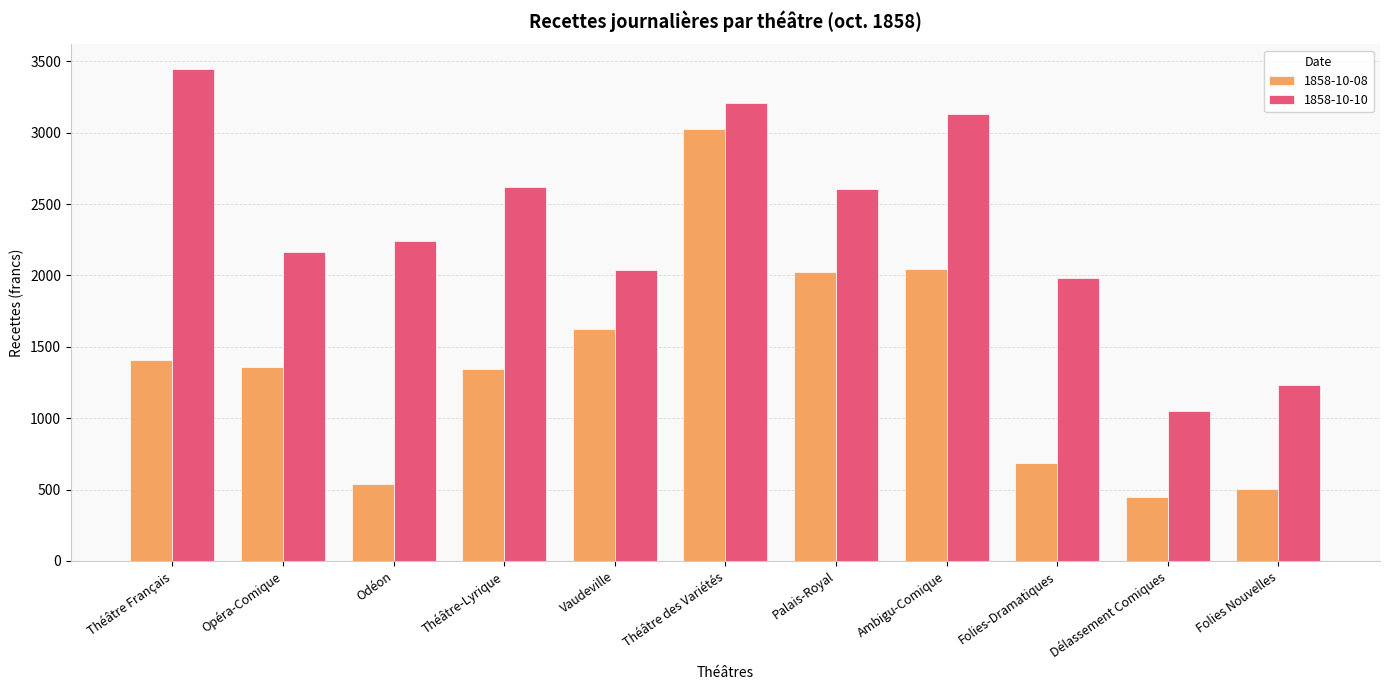

At Vaudeville, list the series in order from smallest to largest.

1858-10-08, 1858-10-10